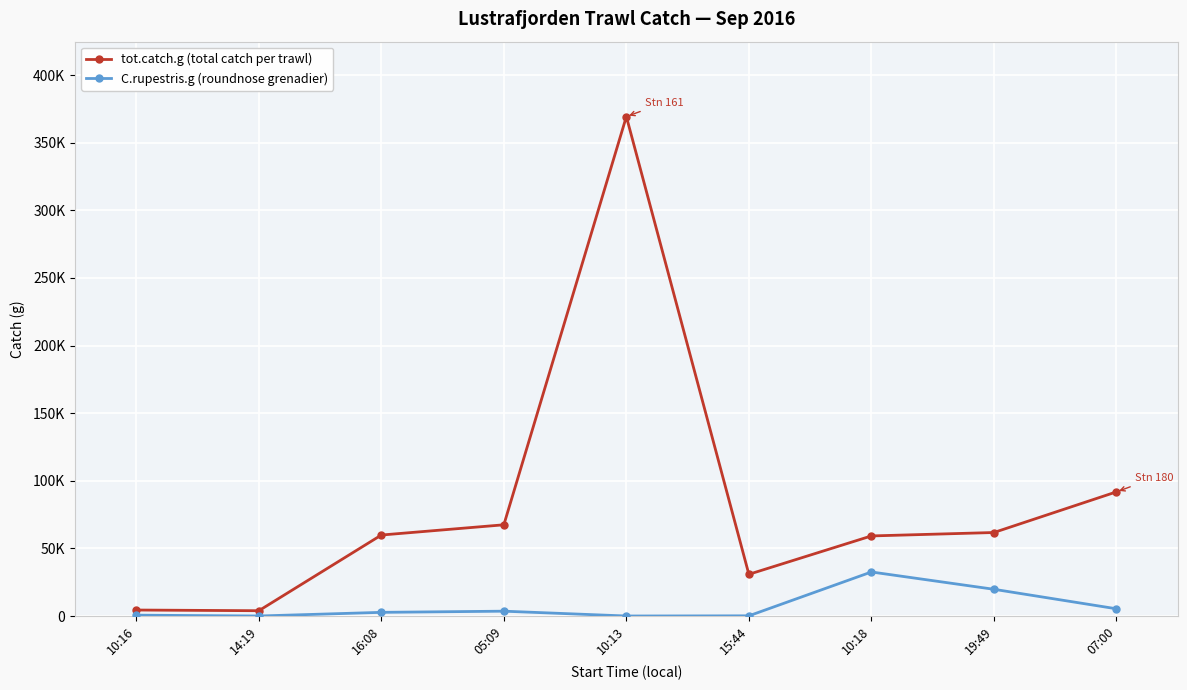

Rank the categories by tot.catch.g (total catch per trawl) value from highest to lowest.

10:13, 07:00, 05:09, 19:49, 16:08, 10:18, 15:44, 10:16, 14:19